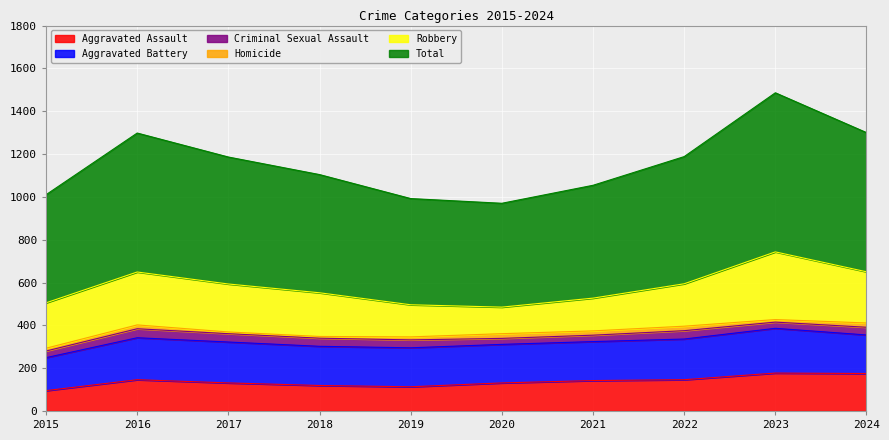

What is the greatest value displayed?

743